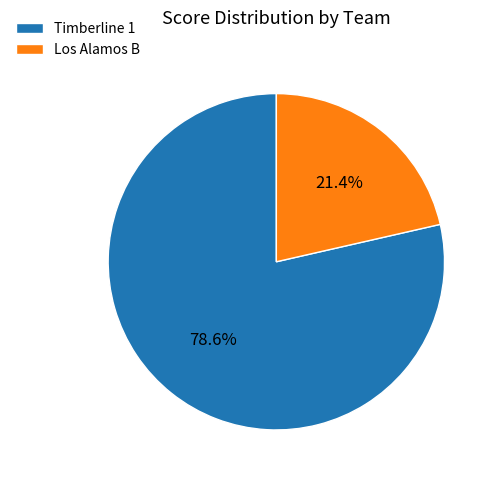

True or false: Timberline 1 accounts for 93% of the total.

False